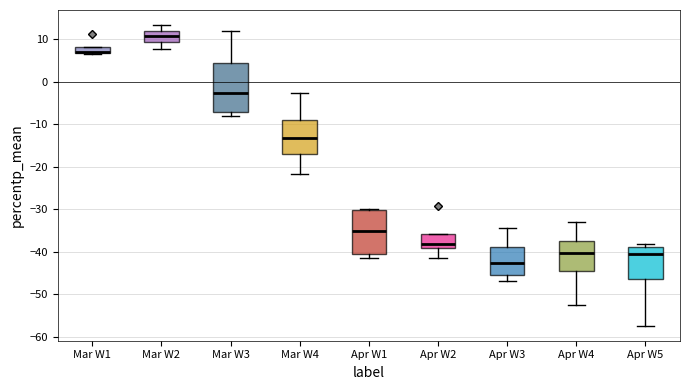

Where does the median line of the box for Mar W3 sit on the y-axis? The values are not printed on the chart, so give them approximately, as read against the axis.

-3